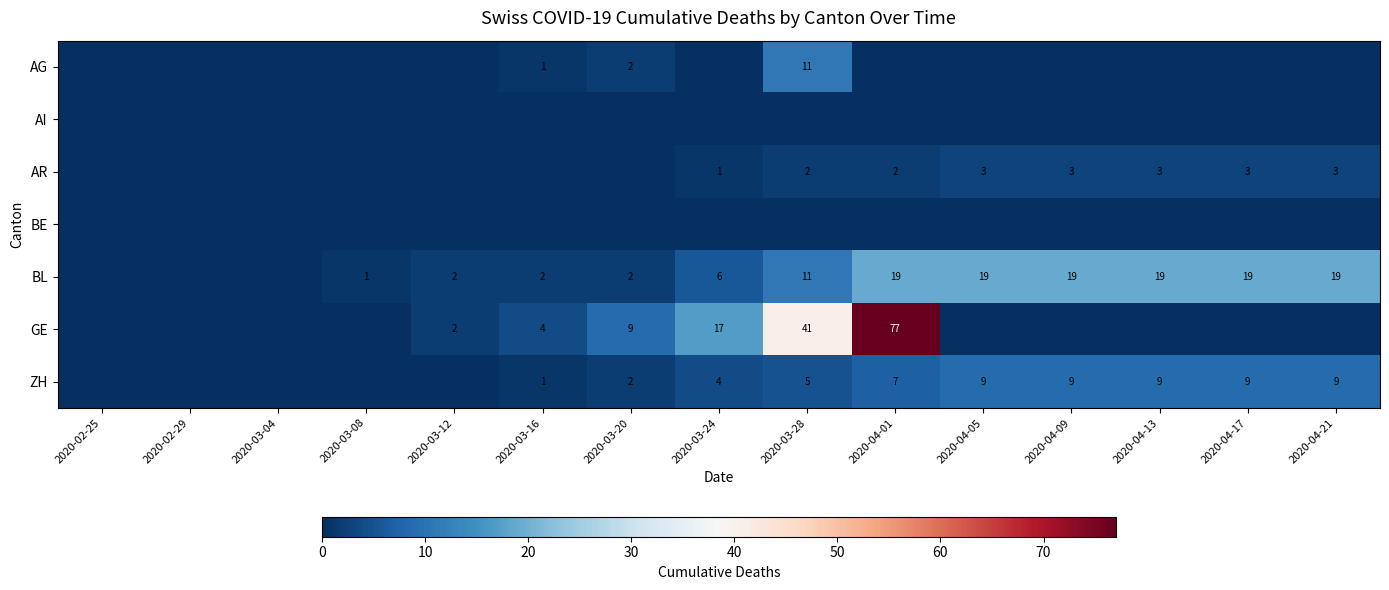

The BL series shows 6 at 2020-03-24. True or false?

True